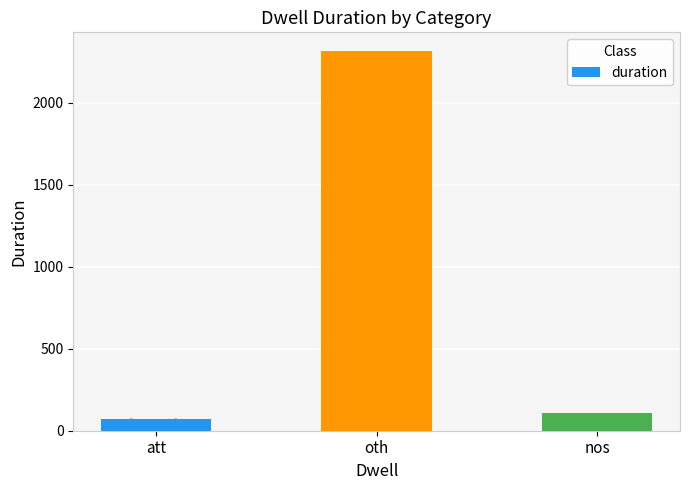

Between oth and nos, which is larger?

oth